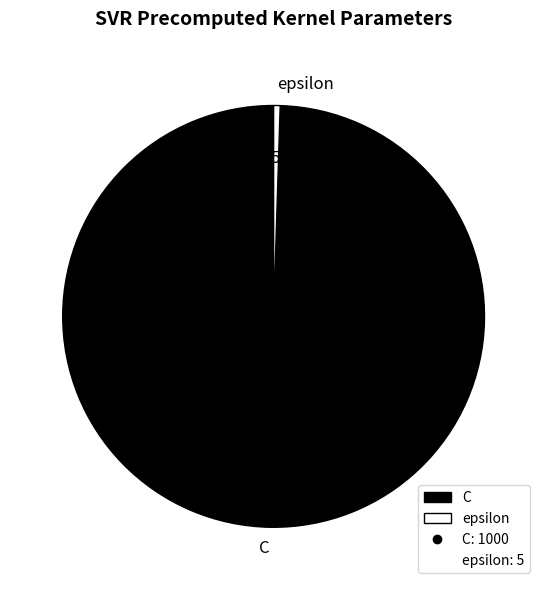

Rank the categories by value from highest to lowest.

C, epsilon